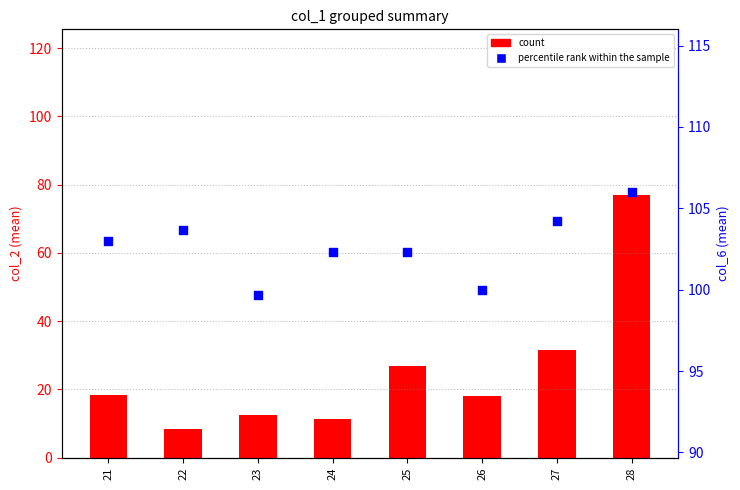

At how many categories does at least one series exceed 57?

8